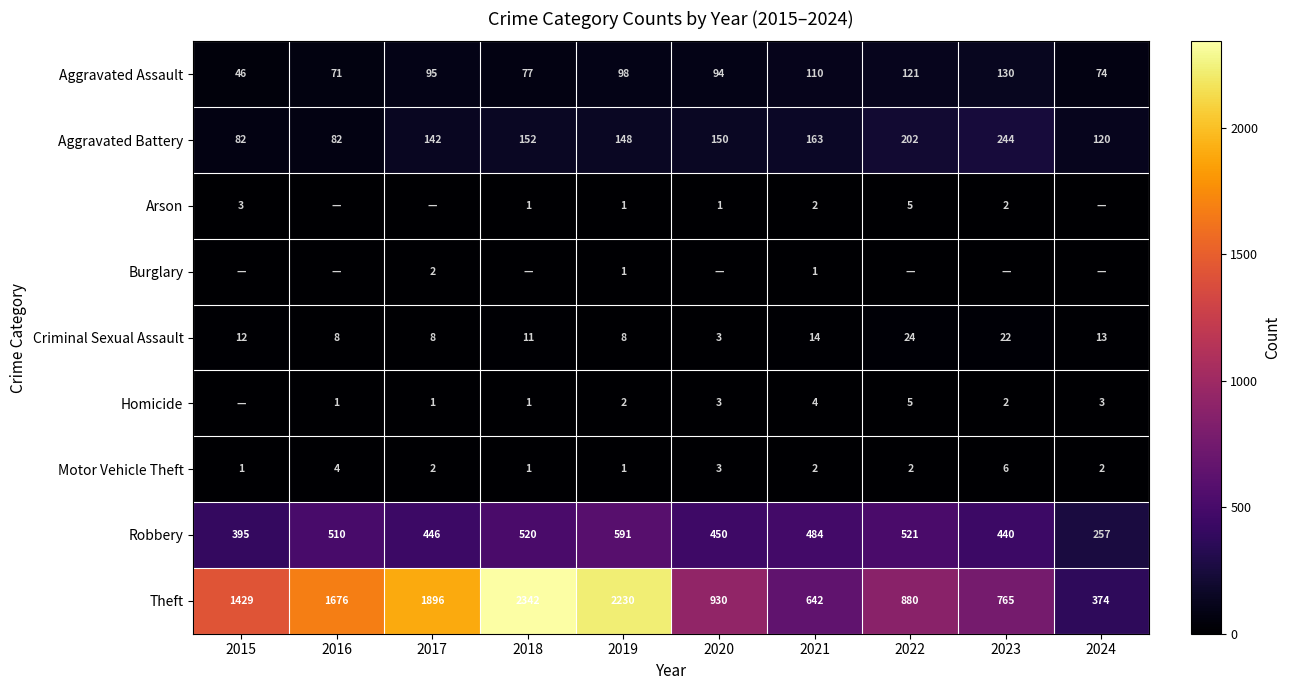

Where does the Robbery series first go above 484?

2016